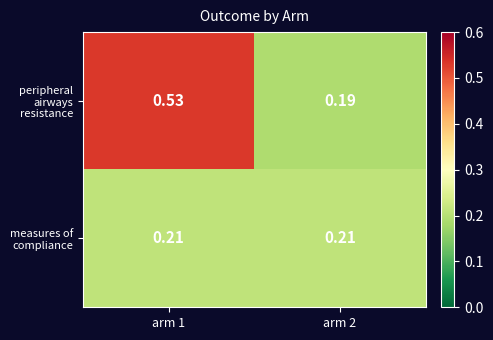

What is the spread (max minus min) of values at arm 1?

0.3